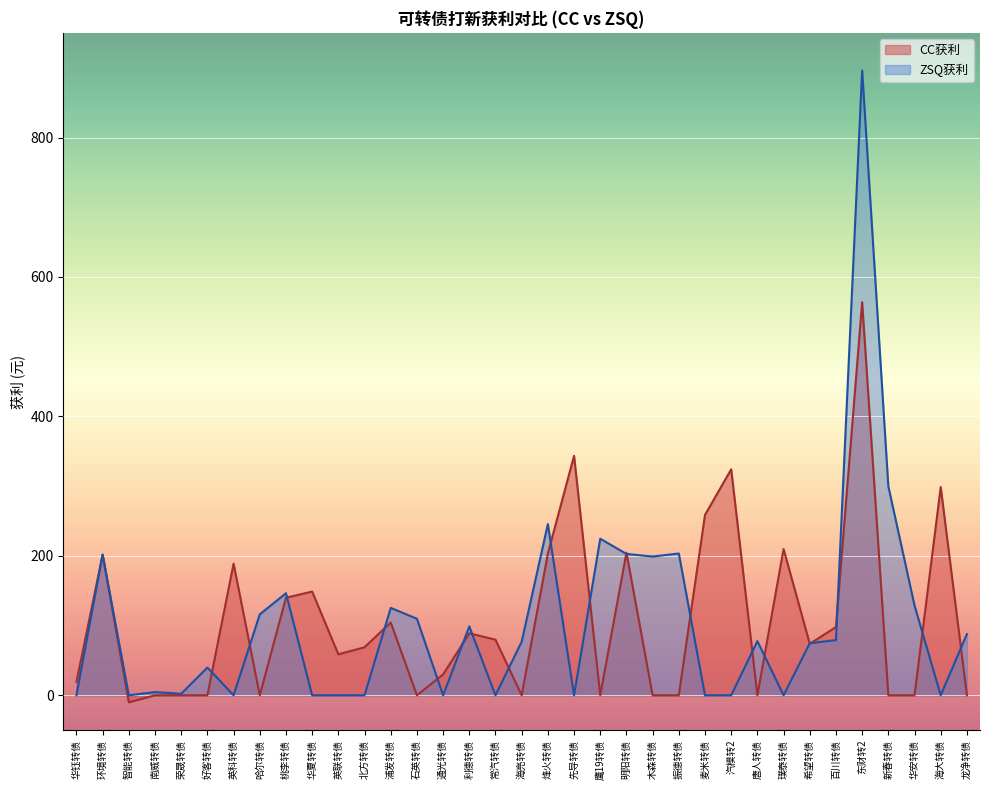

At which category is the sum across all series the highest?

东财转2